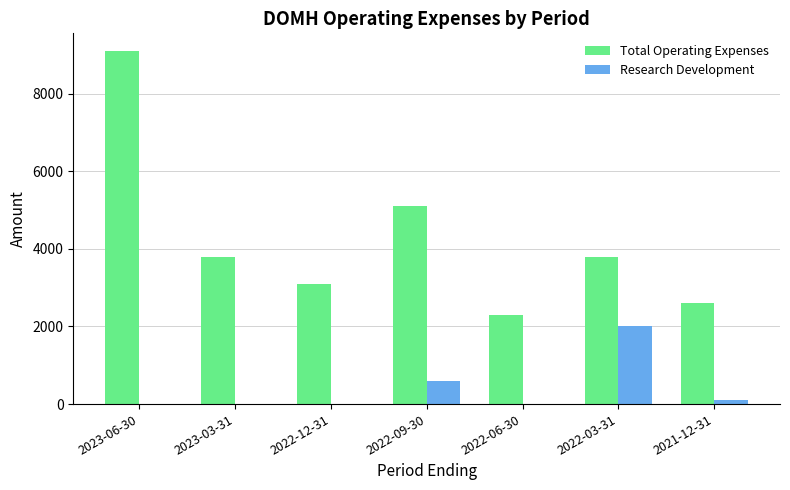

Reading left to right, transcribe all the data shown in this chart.

Total Operating Expenses: 9100	3800	3100	5100	2300	3800	2600
Research Development: 0	0	0	600	0	2000	100